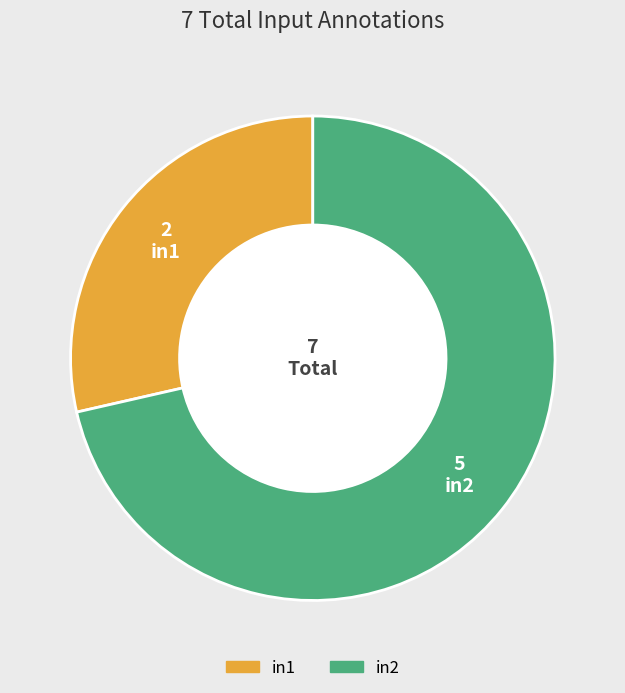

True or false: in1 accounts for 29% of the total.

True